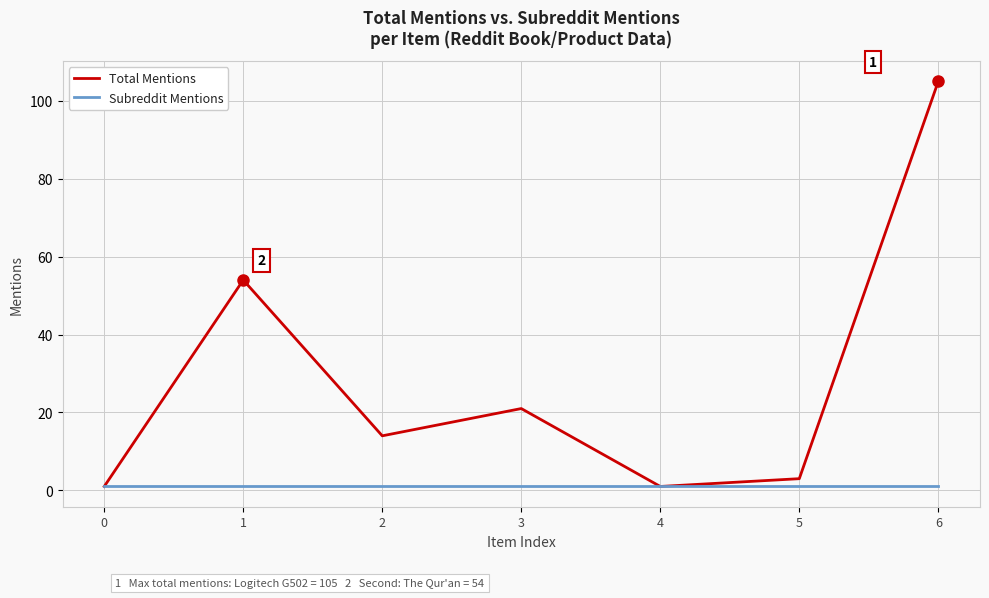

Reading left to right, what are all the values shown in this chart?

Total Mentions: 0=1	1=54	2=14	3=21	4=1	5=3	6=105
Subreddit Mentions: 0=1	1=1	2=1	3=1	4=1	5=1	6=1